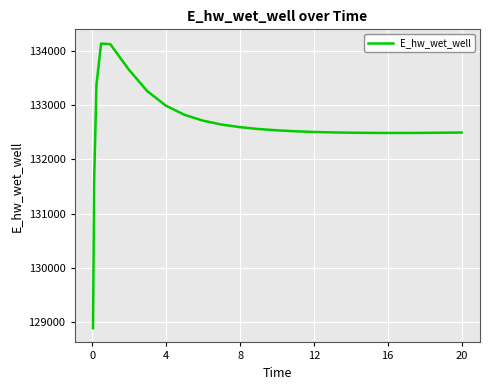

What is the smallest value displayed?

128887.1